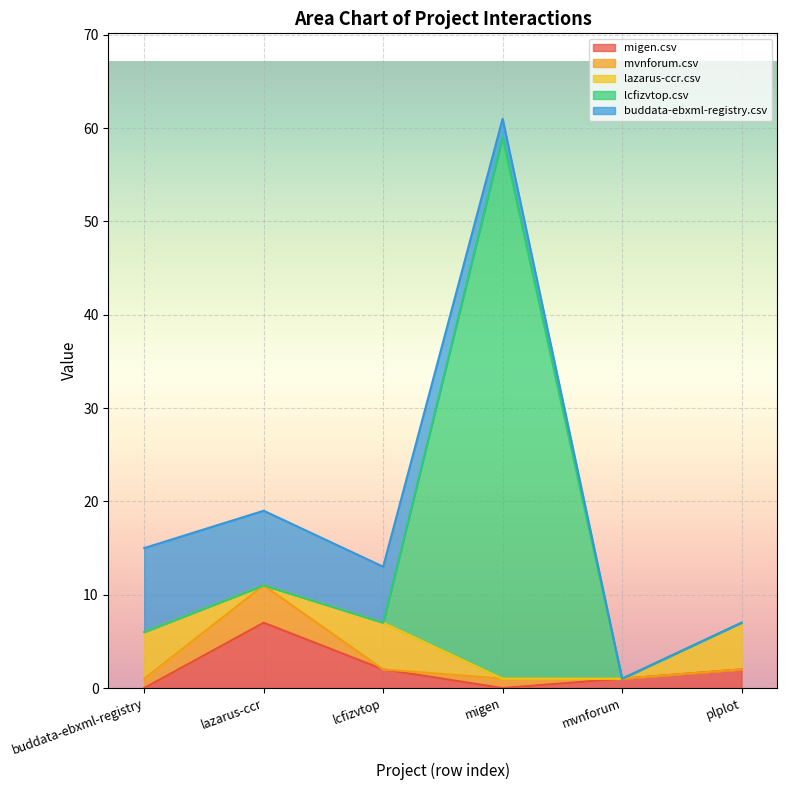

Which category has the highest value in the migen.csv series?

lazarus-ccr